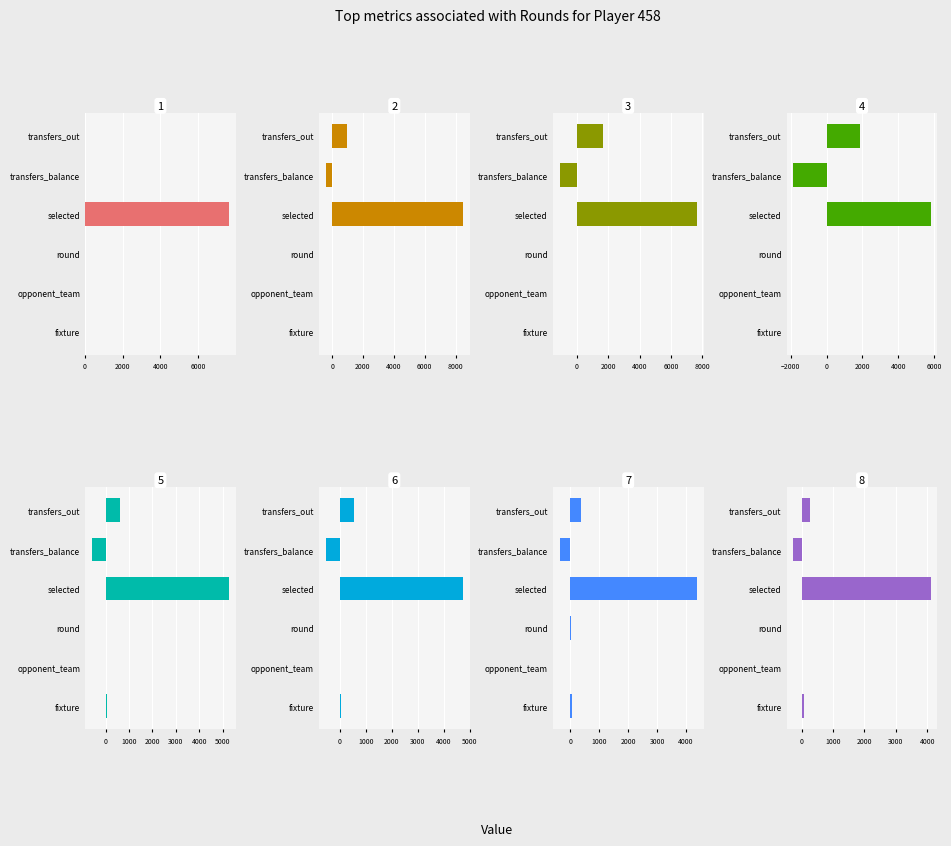

How many data points in opponent_team are less than 11?

4